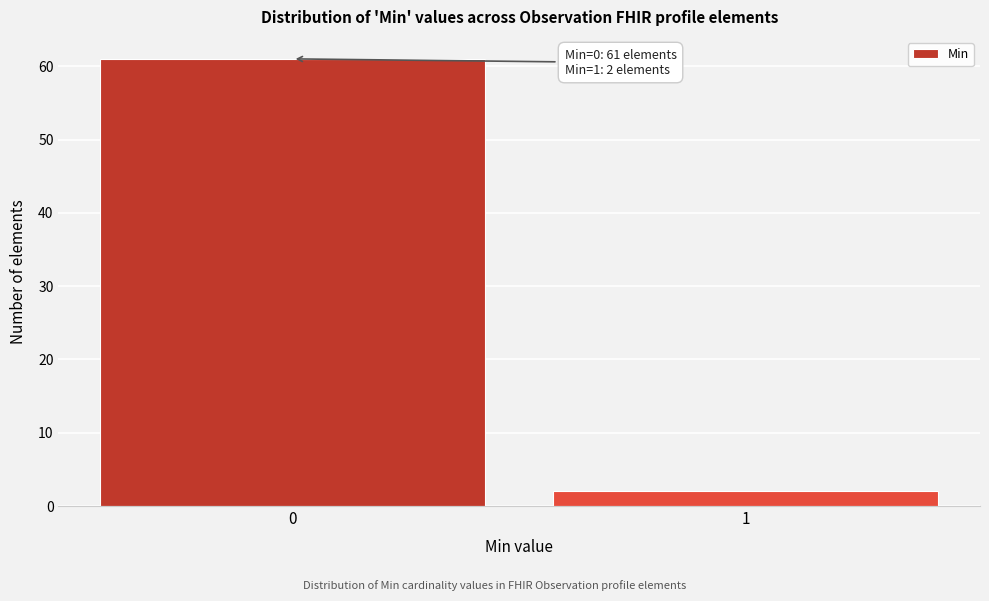

Reading right to left, list all the values displayed in this chart.

1=2	0=61